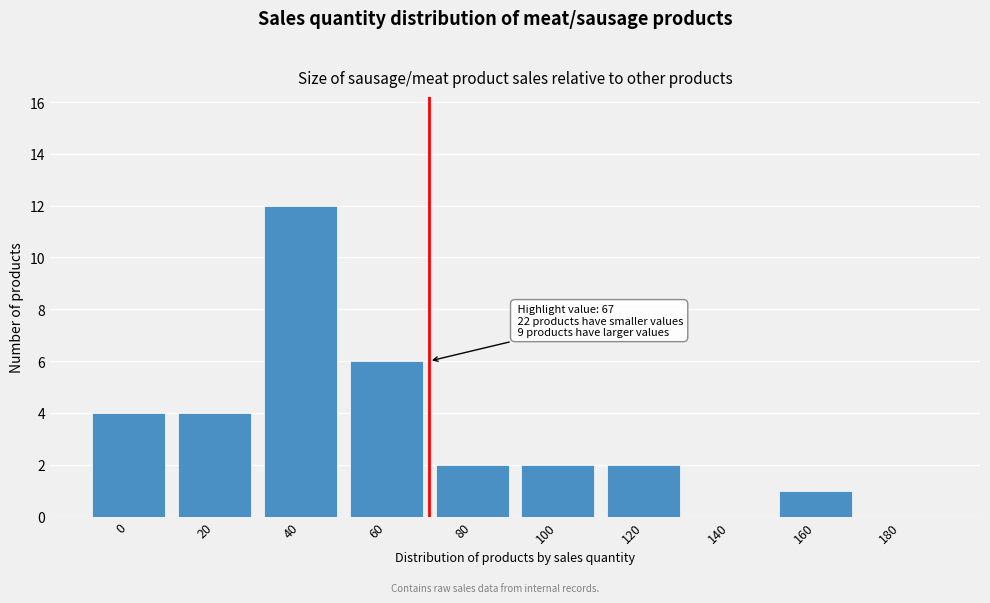

Reading right to left, transcribe all the data shown in this chart.

180=0	160=1	140=0	120=2	100=2	80=2	60=6	40=12	20=4	0=4